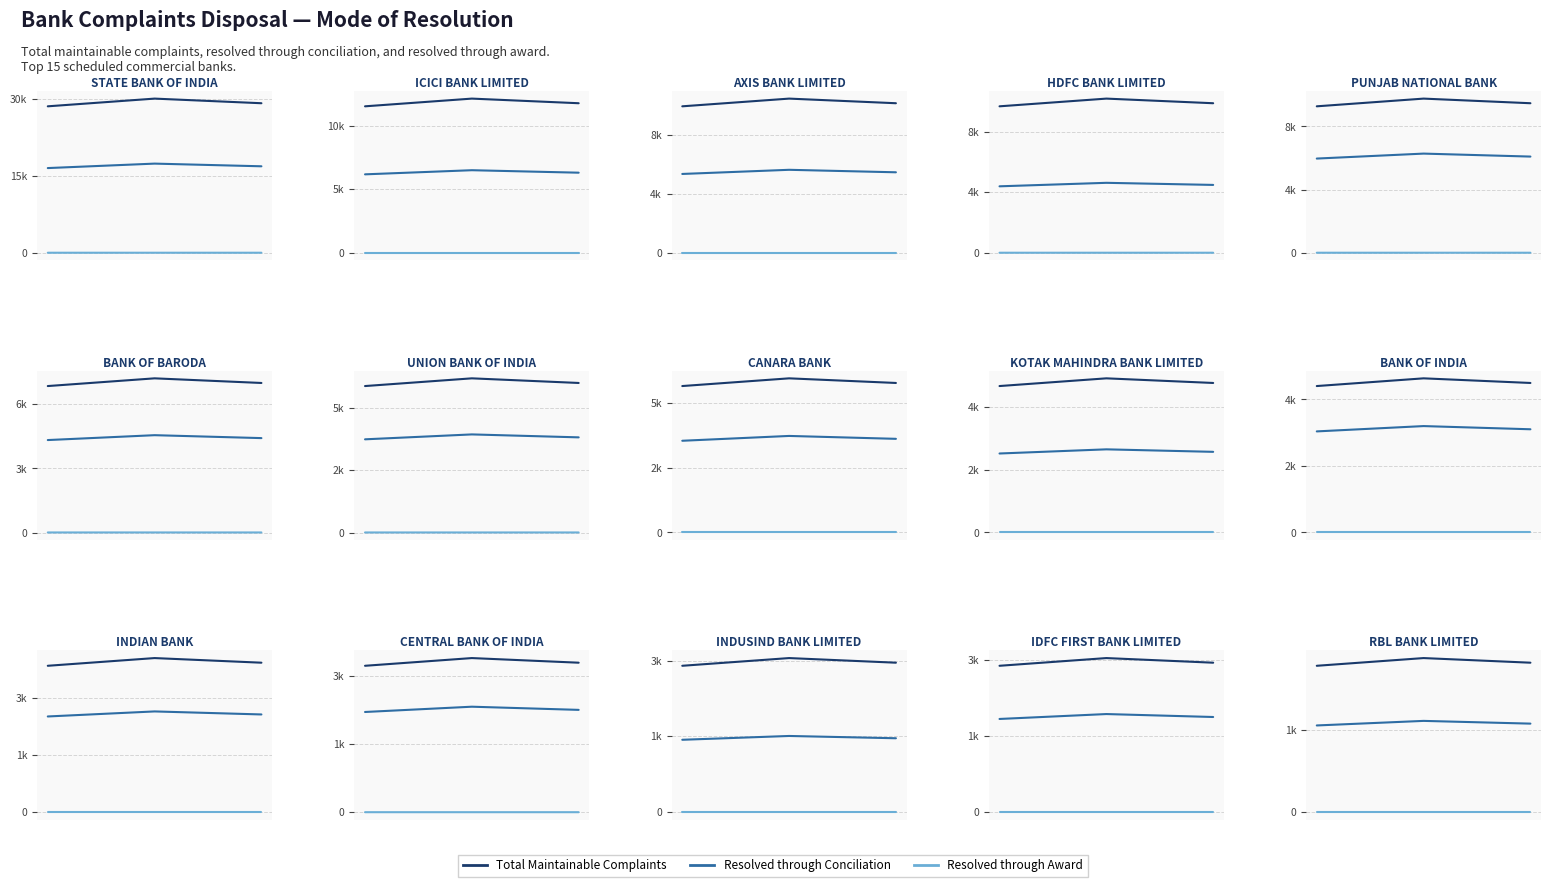

What is the difference between the highest and lowest values at 2?

2717.9